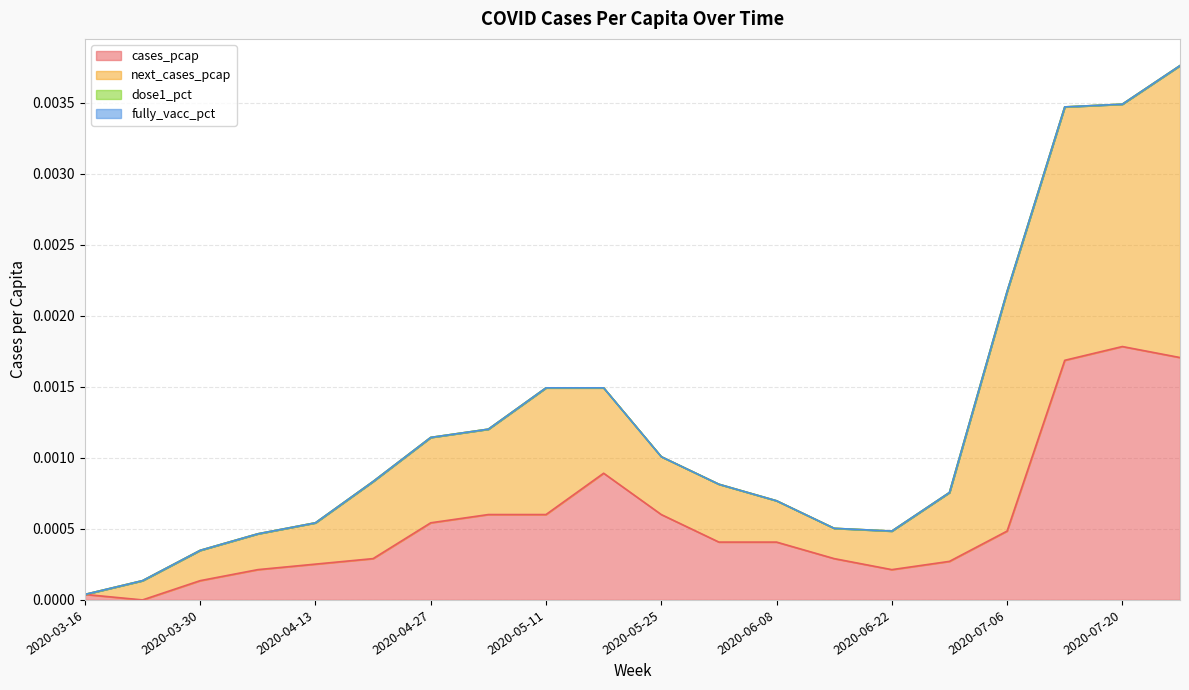

Where is the first local maximum for cases_pcap?

2020-05-18